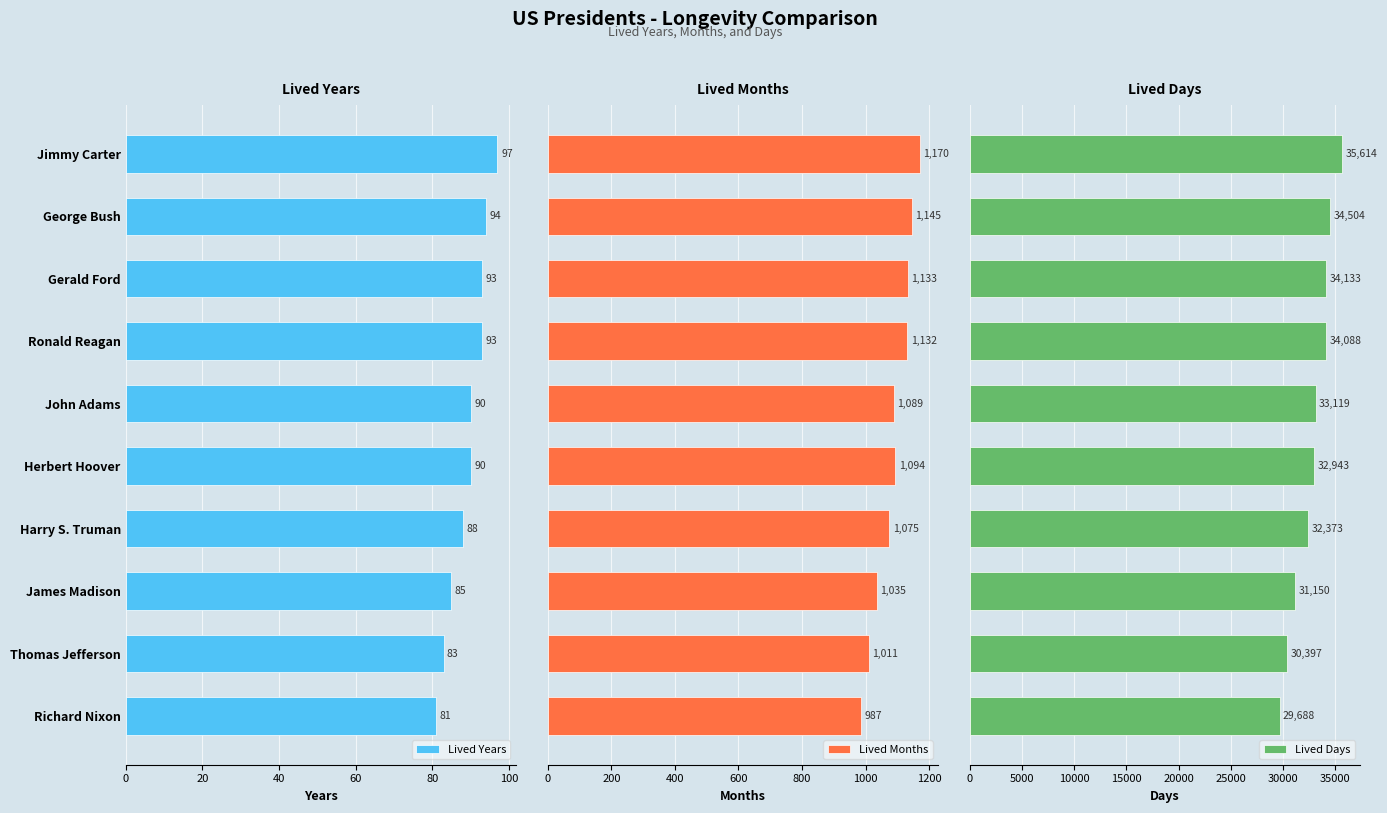

How many groups of bars are there?

10